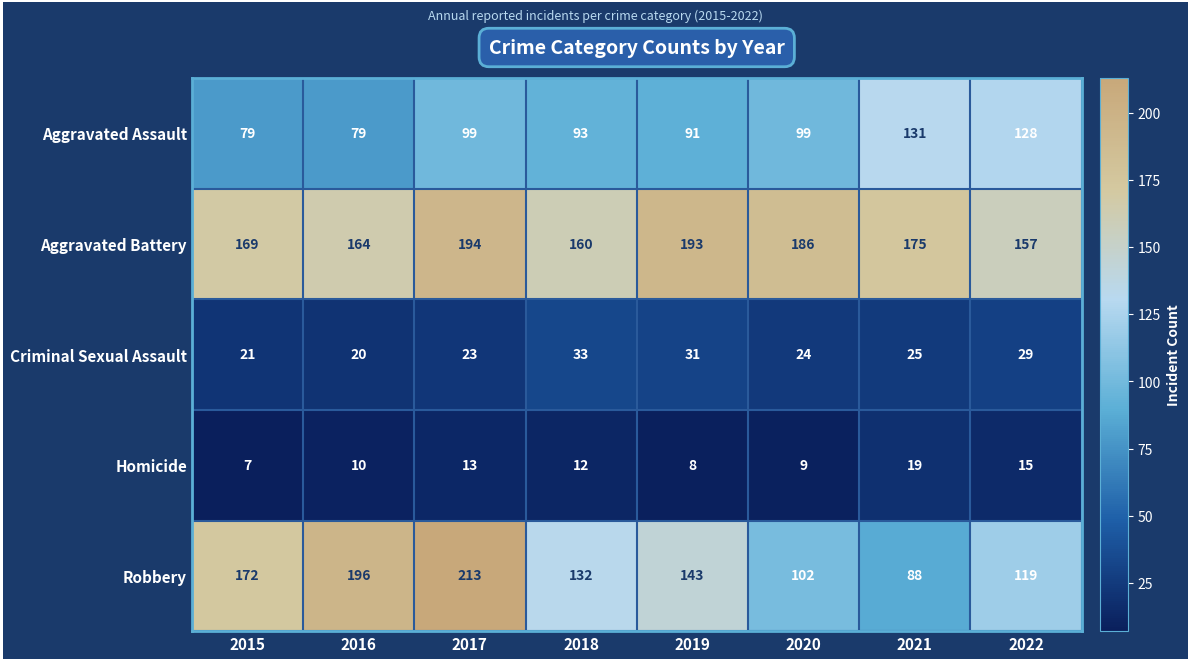

What is the difference between the highest and lowest values at 2018?

148